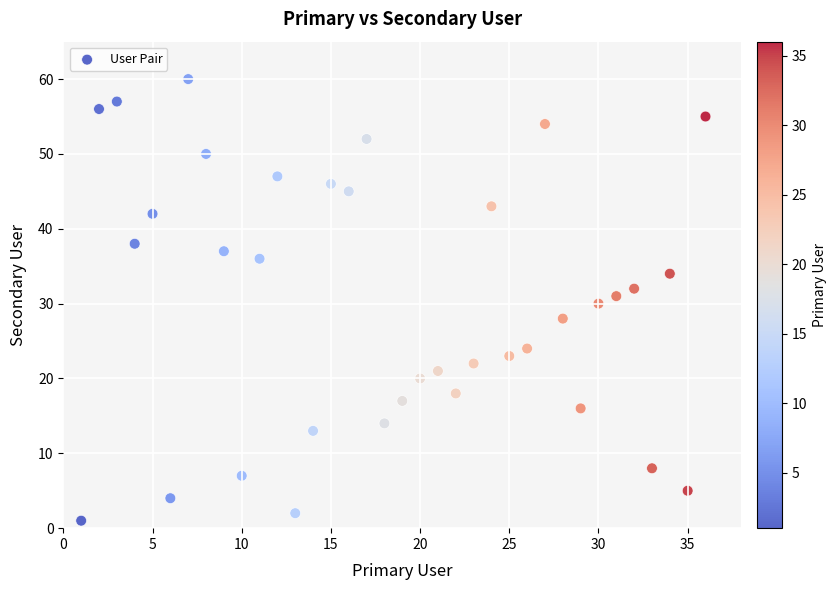

What is the range of X values (max minus min)?

35